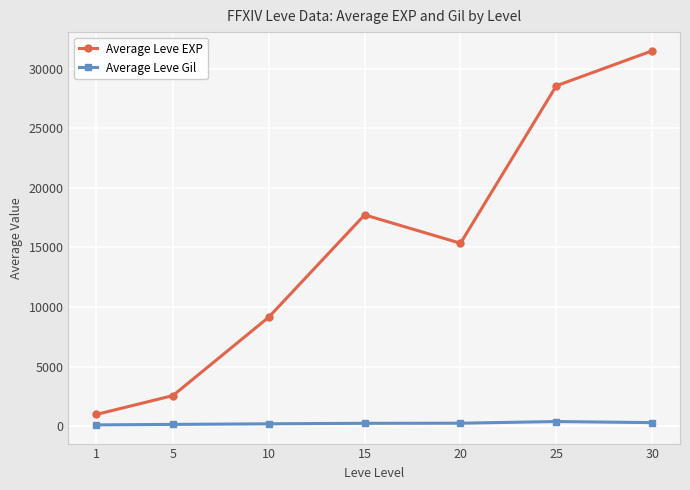

At 5, list the series in order from largest to smallest.

Average Leve EXP, Average Leve Gil